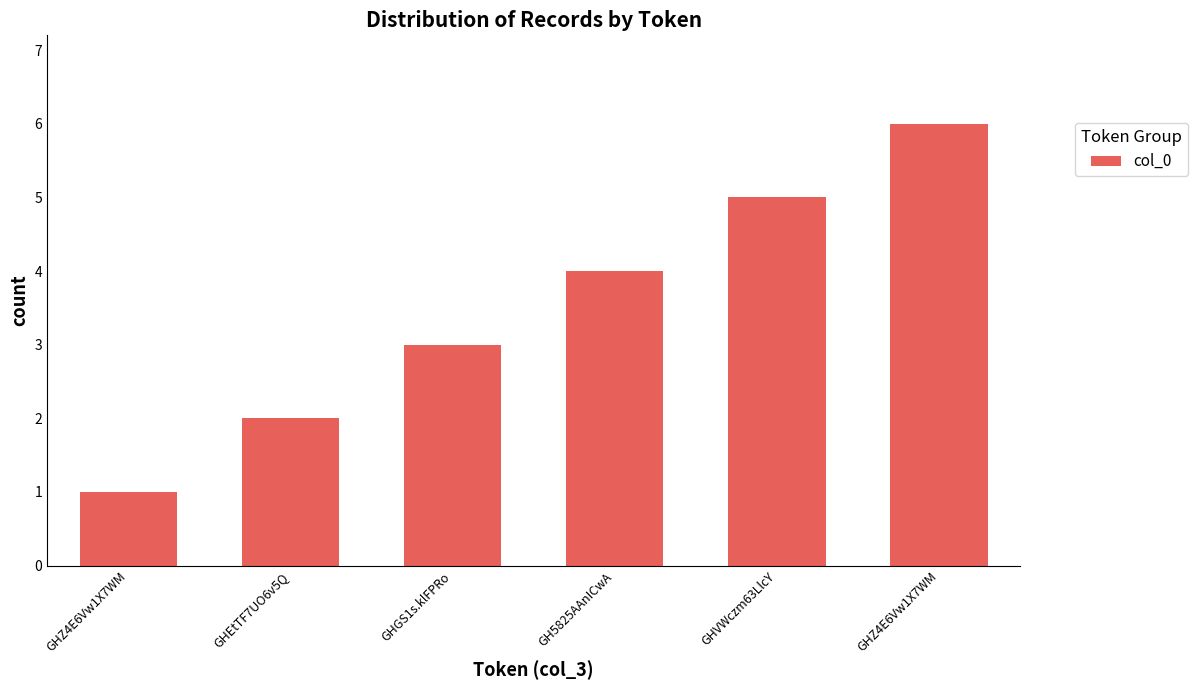

The value at GHVWczm63LlcY is 9. True or false?

False